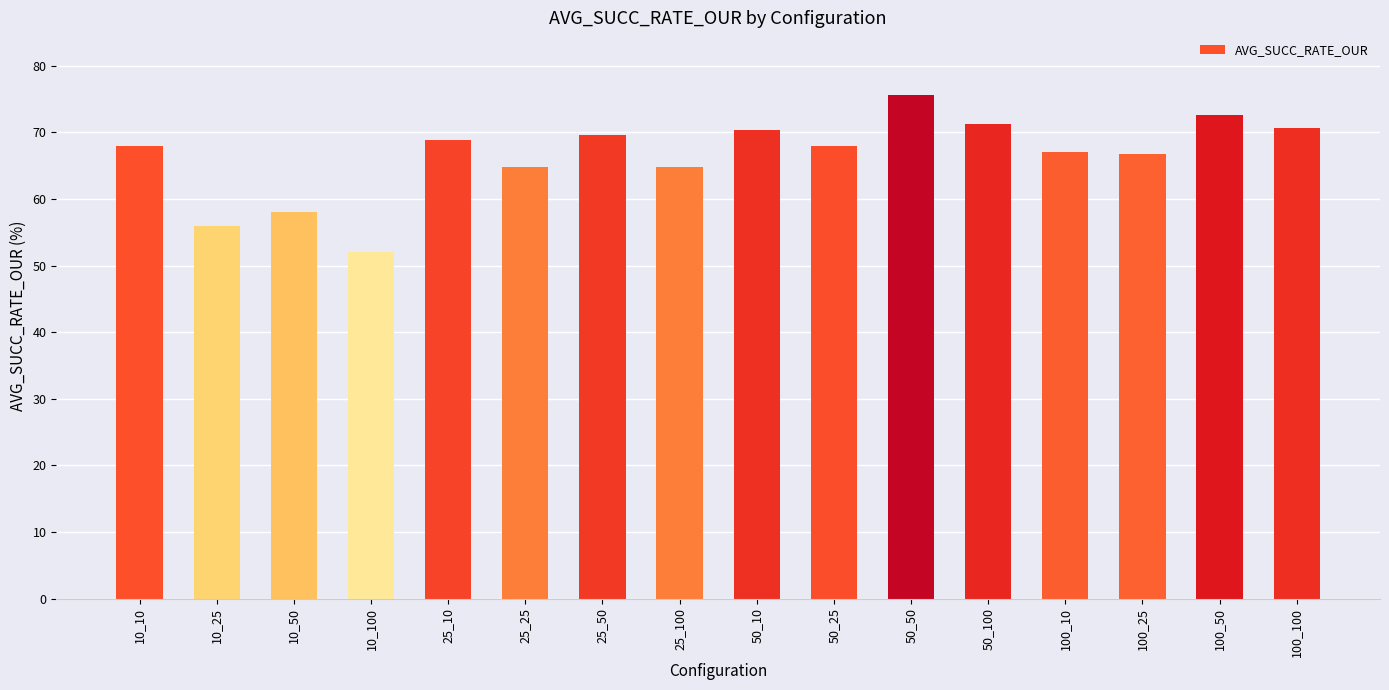

At which category does the chart reach its minimum across all series?

10_100